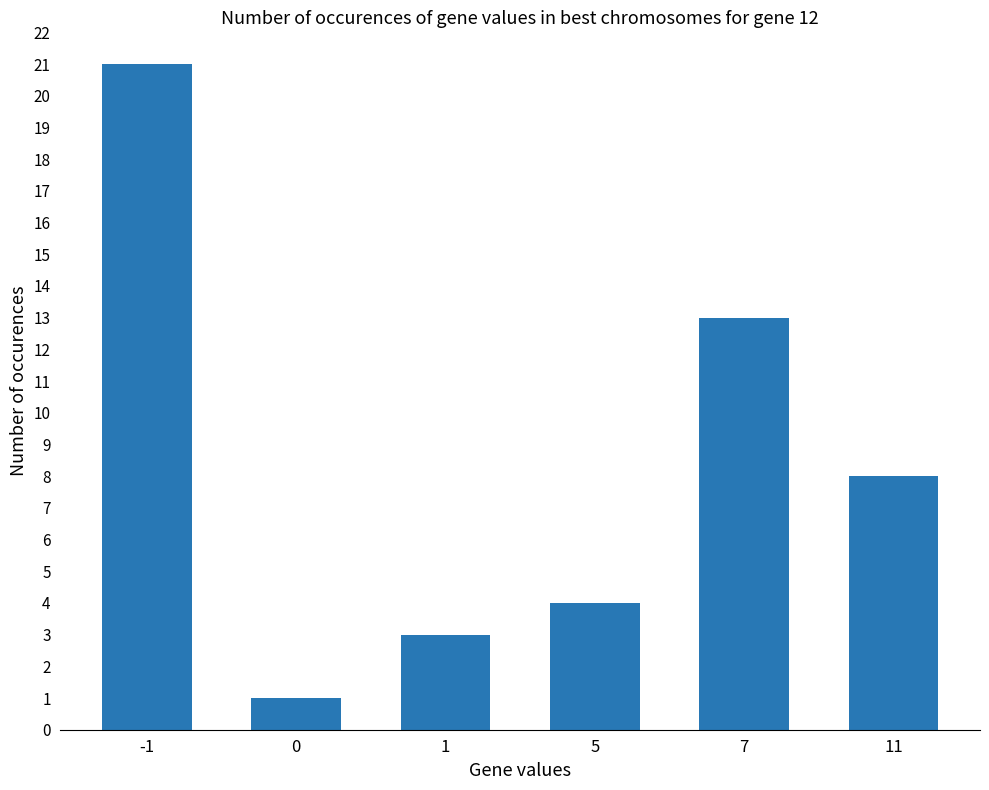

Reading left to right, transcribe all the data shown in this chart.

-1=21	0=1	1=3	5=4	7=13	11=8